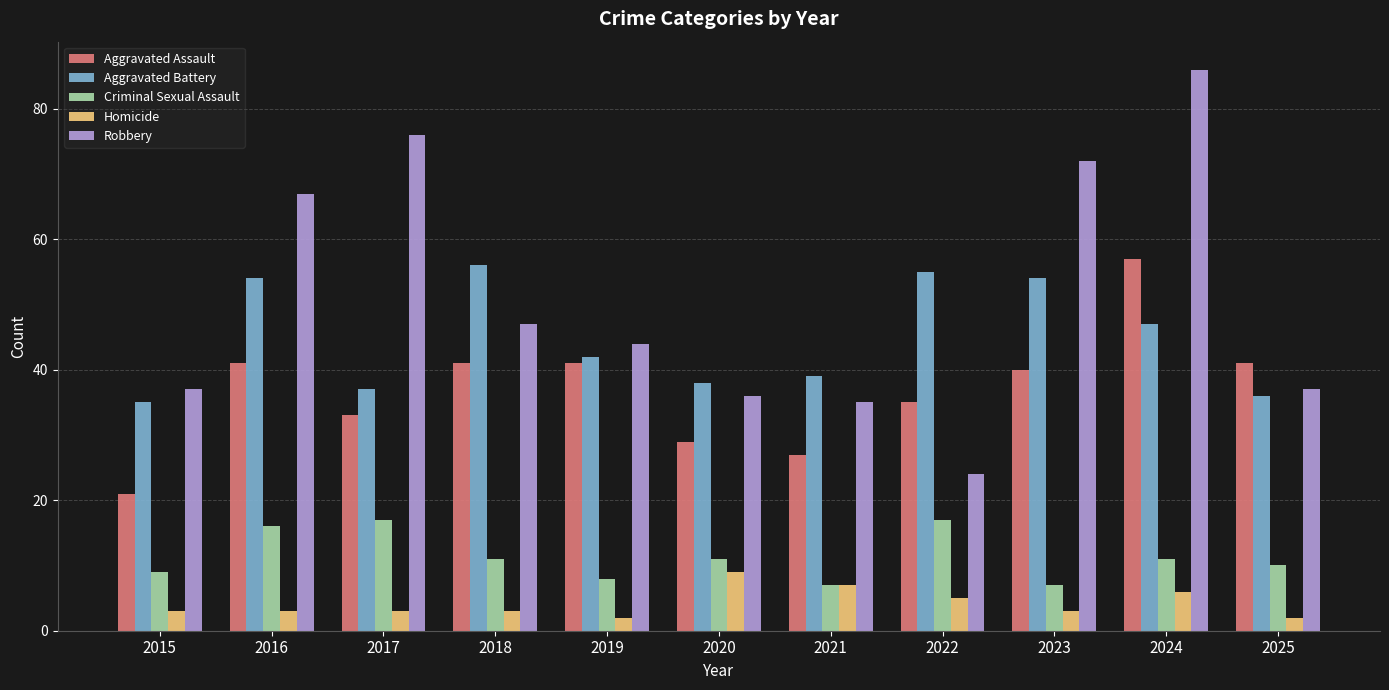

What is the difference between the Aggravated Battery values at 2019 and 2017?

5